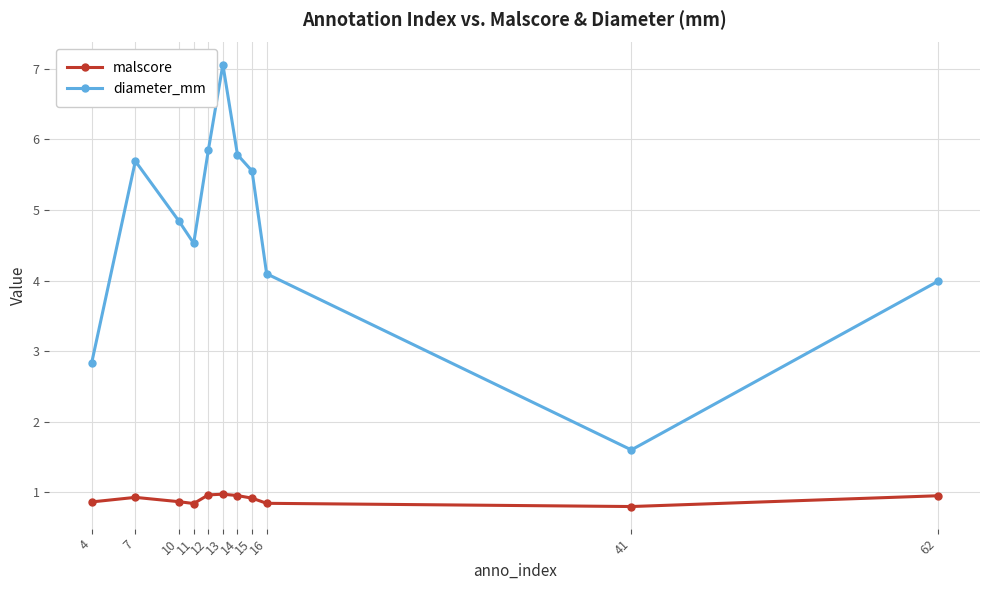

True or false: diameter_mm and malscore cross at least once.

False